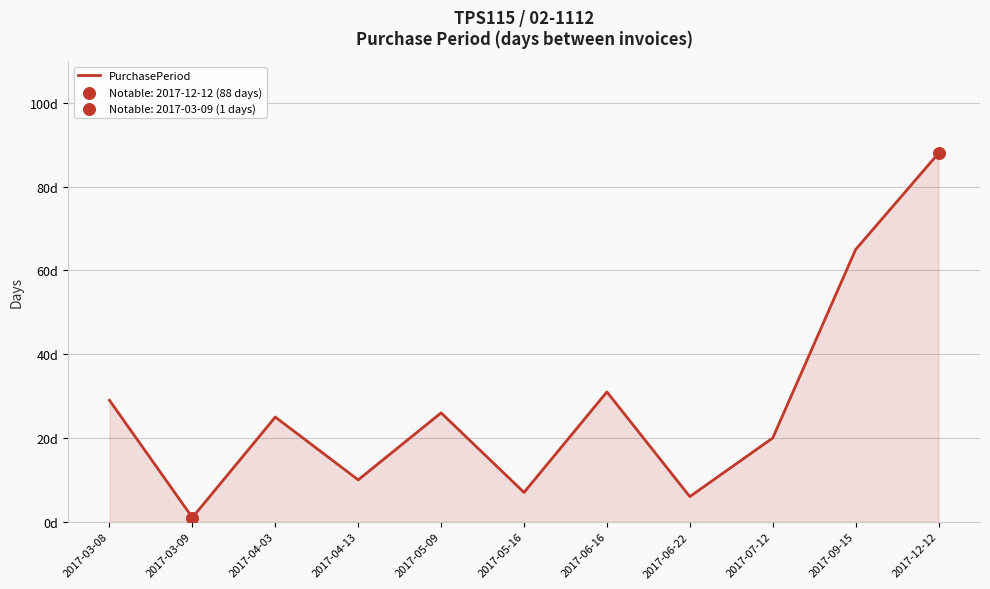

What is the change in value from 2017-05-16 to 2017-07-12?

+13